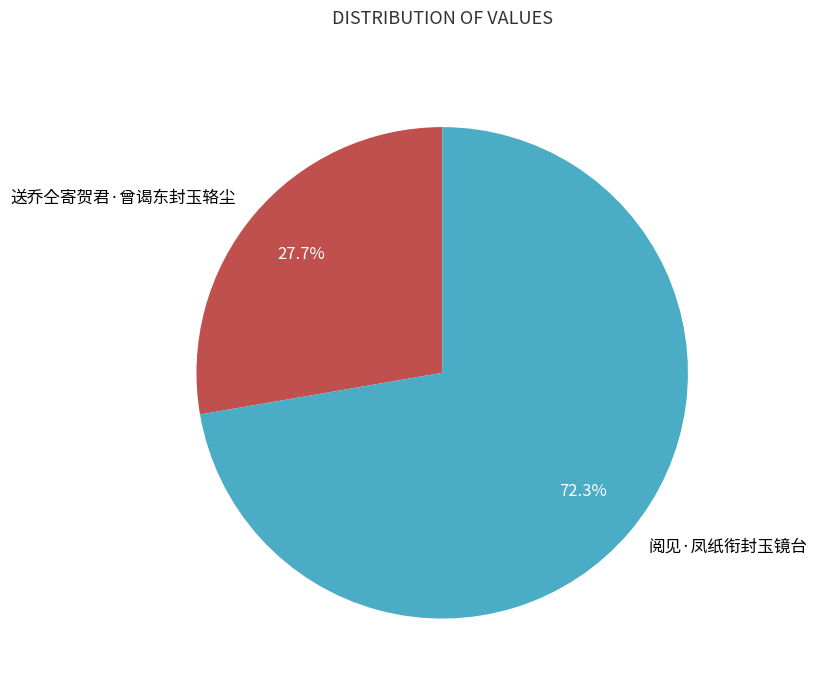

Rank the categories by value from highest to lowest.

阅见·凤纸衔封玉镜台, 送乔仝寄贺君·曾谒东封玉辂尘